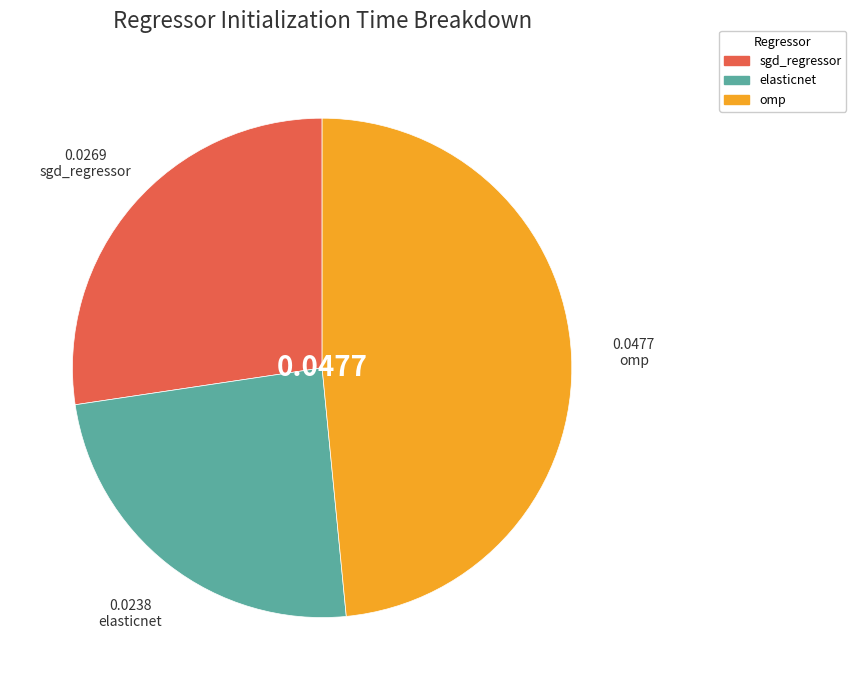

Is elasticnet the majority of the pie?

No